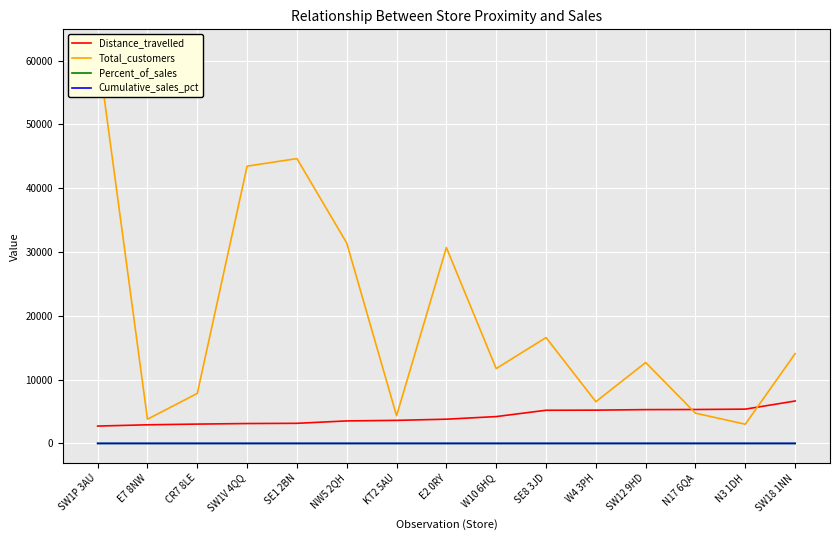

What position from the right is SW18 1NN?

1